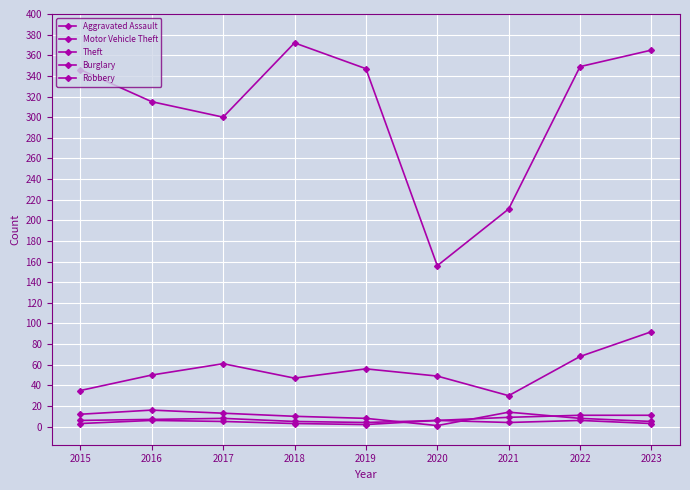

Is this an area chart (filled region under the line)?

No